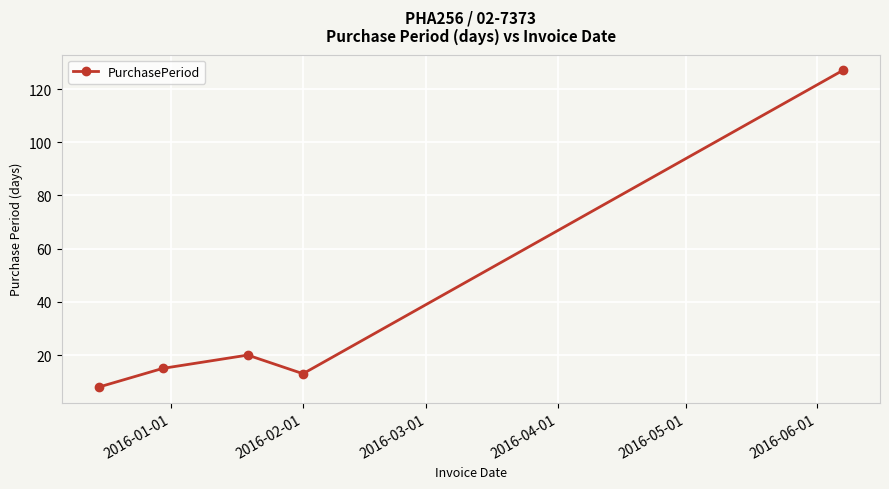

Reading right to left, list all the values displayed in this chart.

127	13	20	15	8